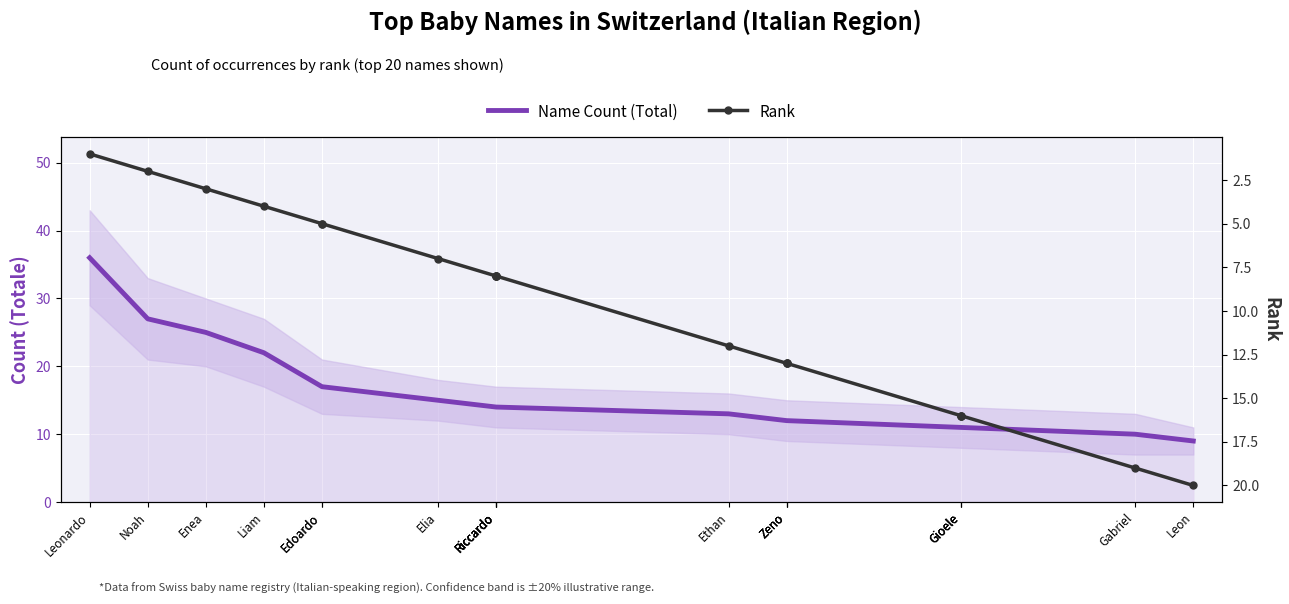

What are all the series names shown in the legend?

Name Count (Total), Rank